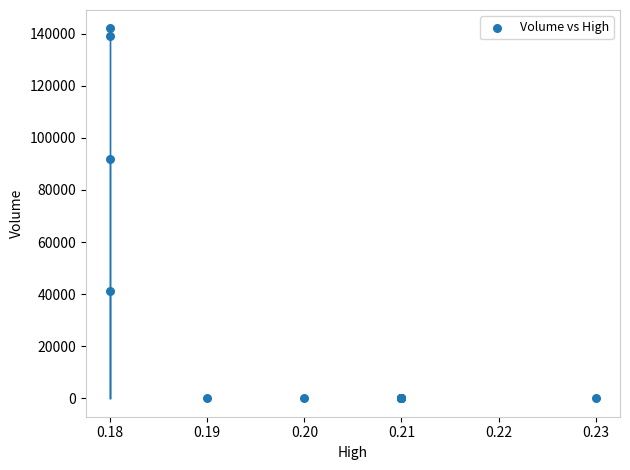

What Y value in the scatter plot is closest to 71000?

92000